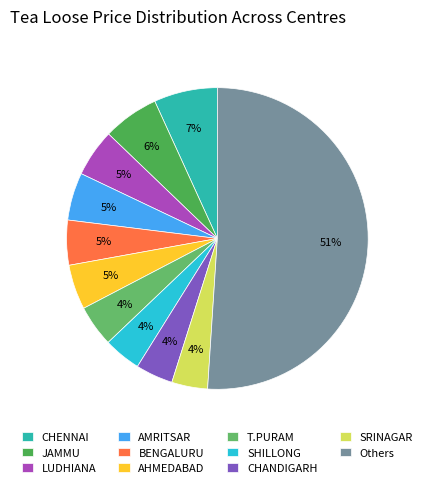

What is the largest slice in the pie chart?

Others